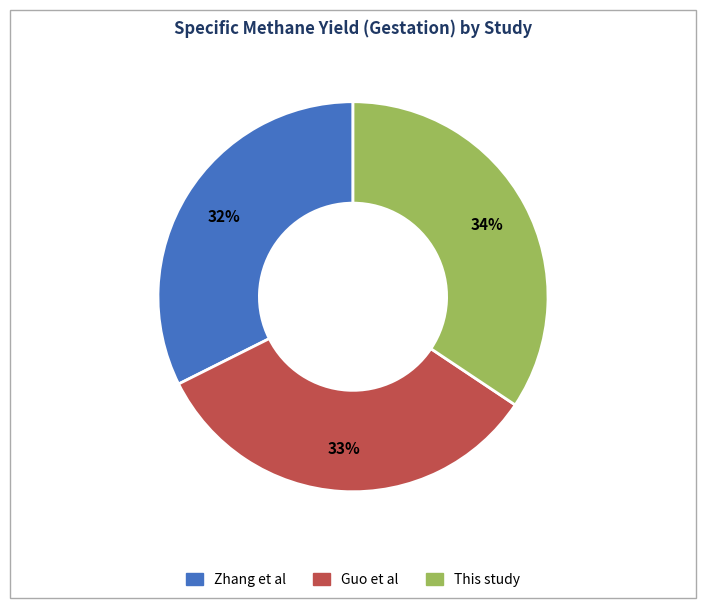

How many segments does this pie chart have?

3